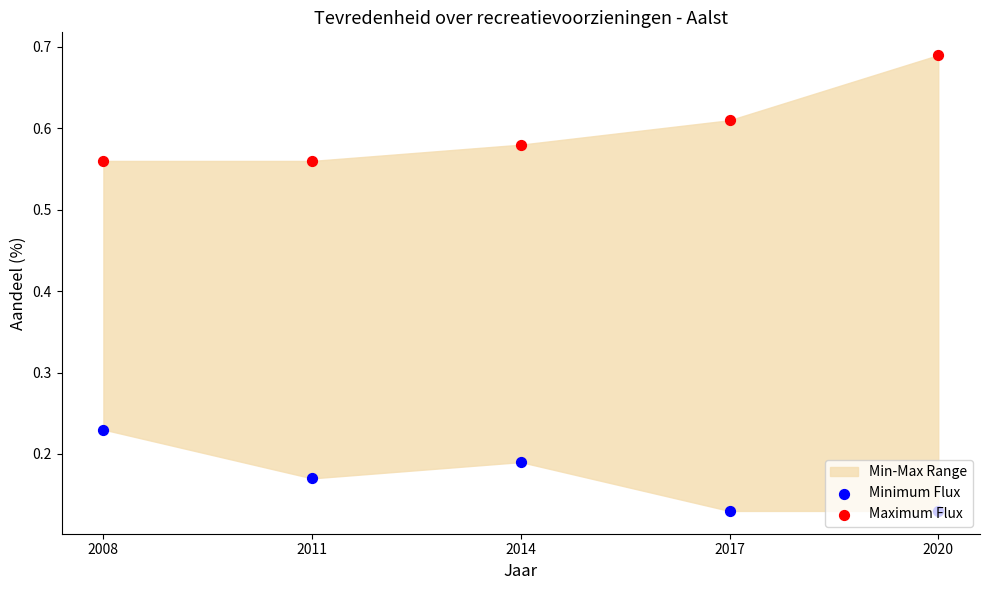

What is the total value across all series at 2008?

0.8